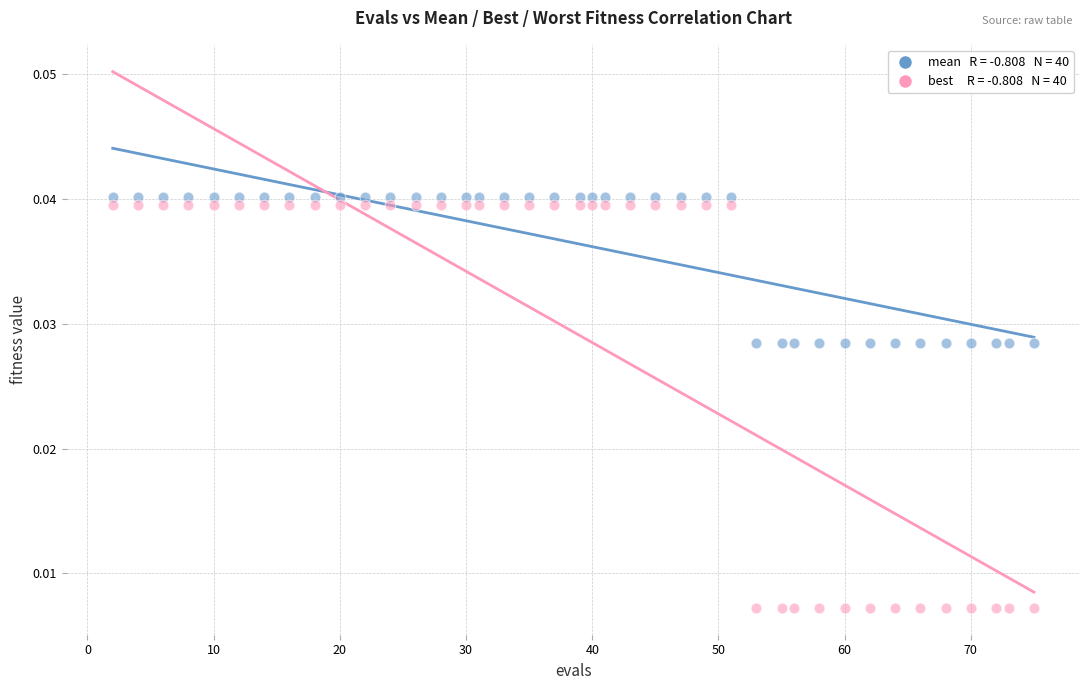

Across all data points, what is the range of X values (max minus min)?

73.0